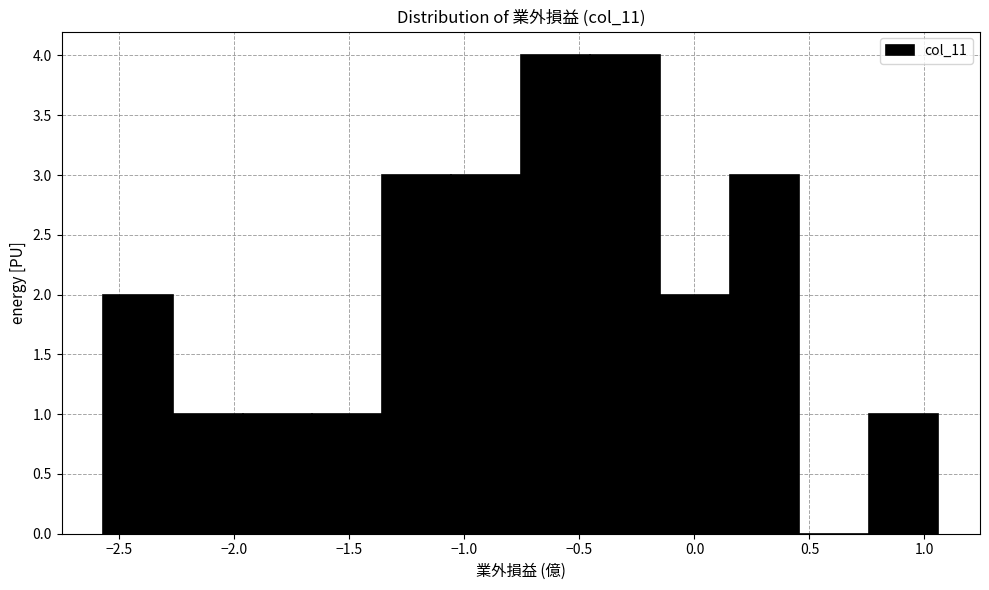

Reading left to right, transcribe this chart: for each bar, give the range it covers on the x-axis and its height. Neither the bar edges nor the heights are printed on the chart, so give them approximately, as read against the axes.

-2.55 to -2.25: 2
-2.25 to -1.95: 1
-1.95 to -1.65: 1
-1.65 to -1.35: 1
-1.35 to -1.05: 3
-1.05 to -0.75: 3
-0.75 to -0.45: 4
-0.45 to -0.15: 4
-0.15 to 0.15: 2
0.15 to 0.45: 3
0.45 to 0.75: 0
0.75 to 1.05: 1